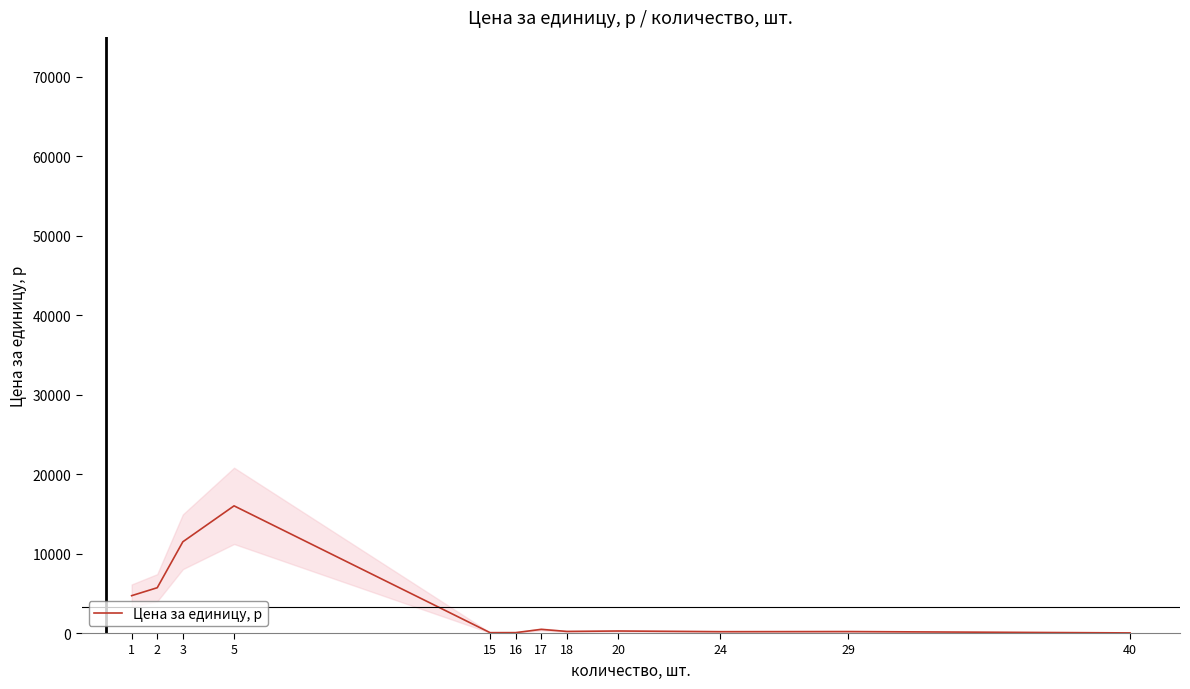

Rank the categories by value from lowest to highest.

40, 15, 16, 24, 29, 18, 20, 17, 1, 2, 3, 5